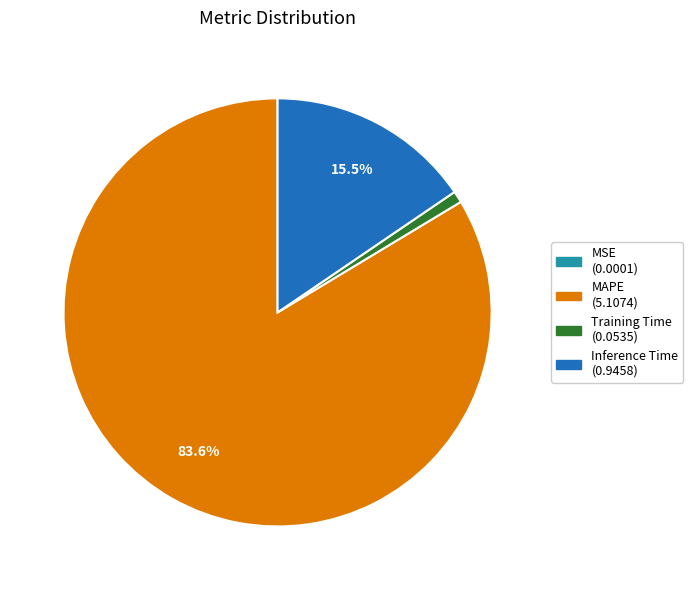

Is MAPE the majority of the pie?

Yes